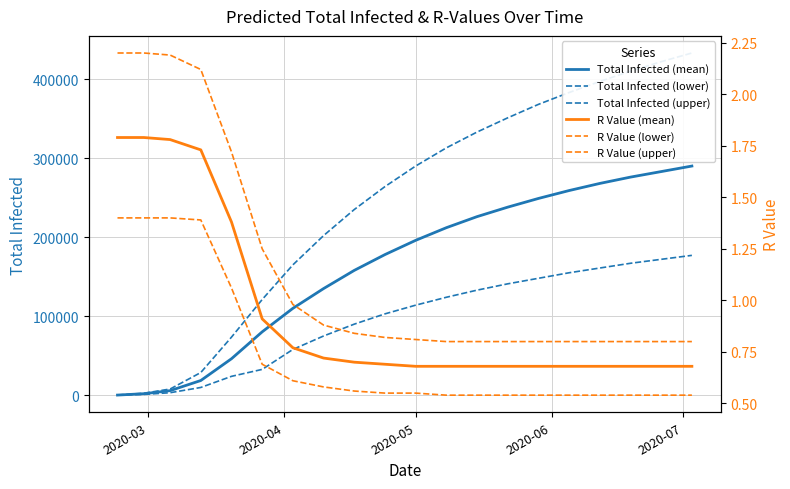

True or false: R Value (upper) and R Value (mean) intersect in this chart.

False